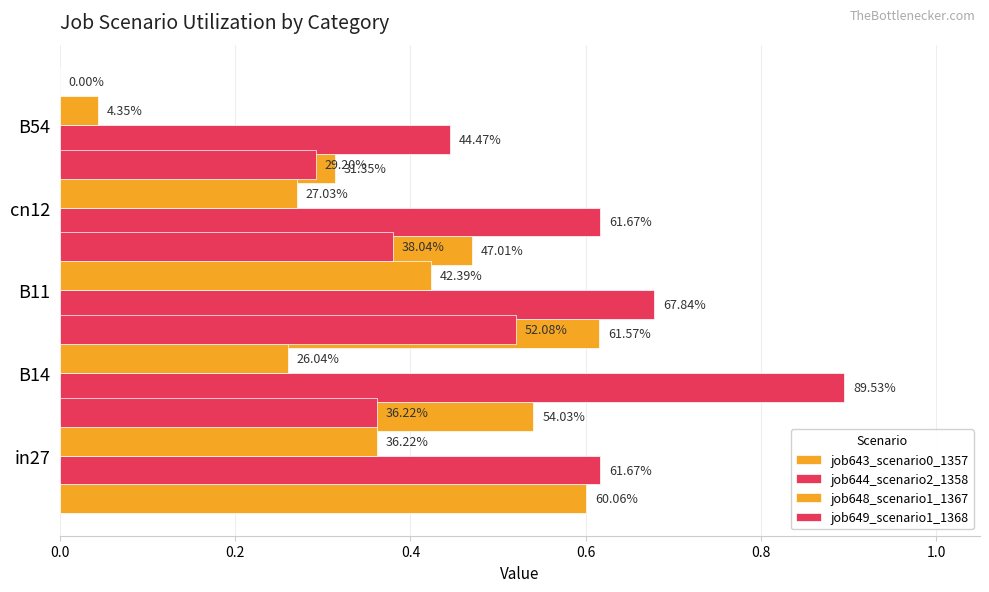

How many job644_scenario2_1358 values are between 0 and 1?

5